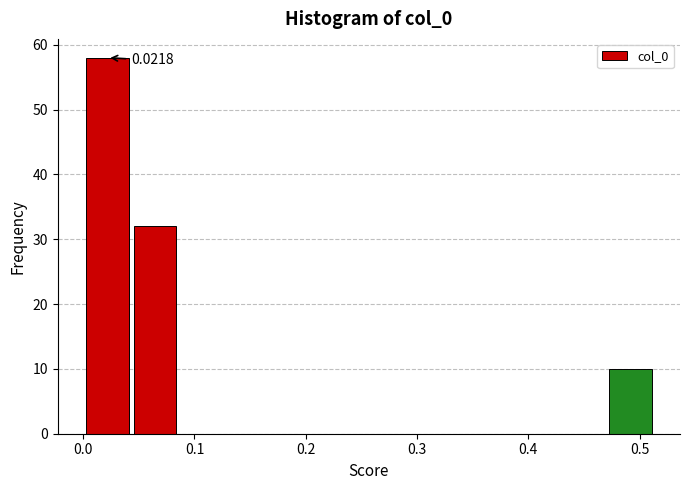

Which range on the x-axis has the tallest bar?

0.00 to 0.04